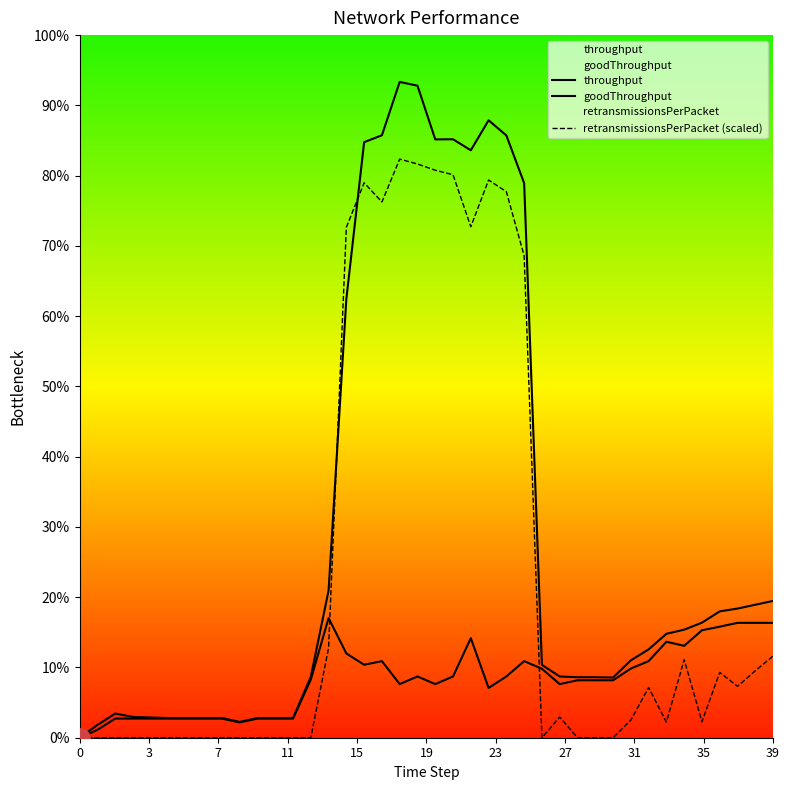

What is the sum of all goodThroughput values?

53.2